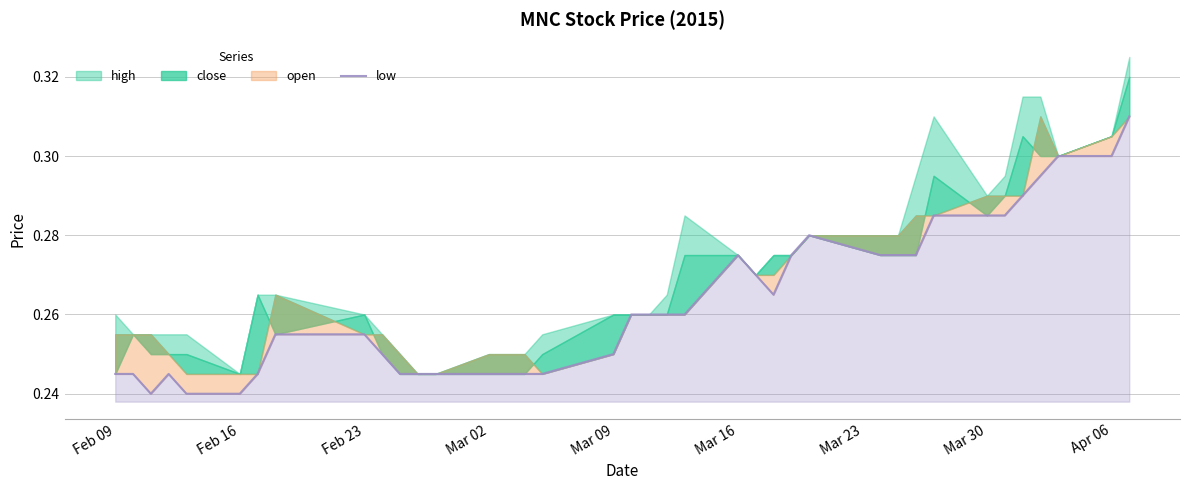

How many data points does each series have?

37